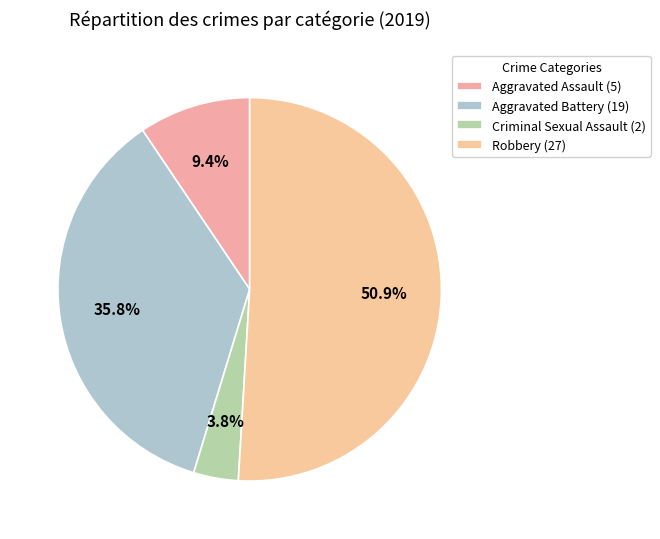

Is there a majority slice in this chart?

Yes